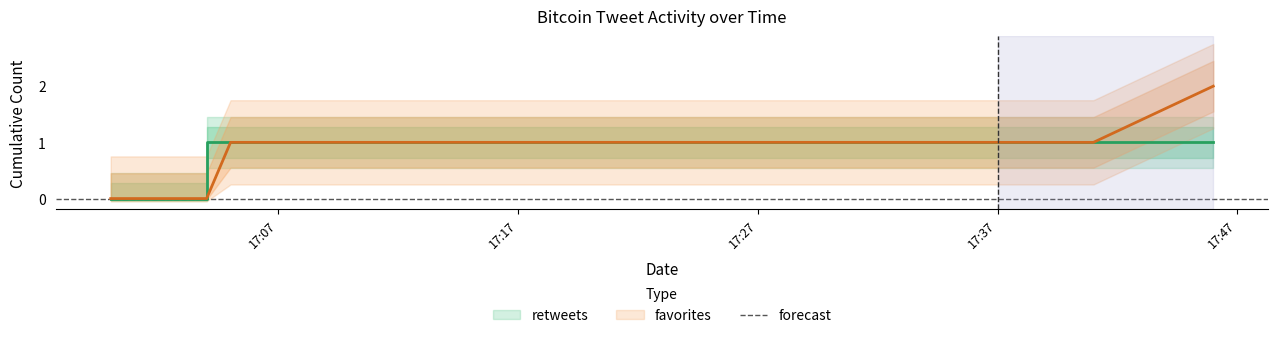

What are all the series names shown in the legend?

retweets, favorites